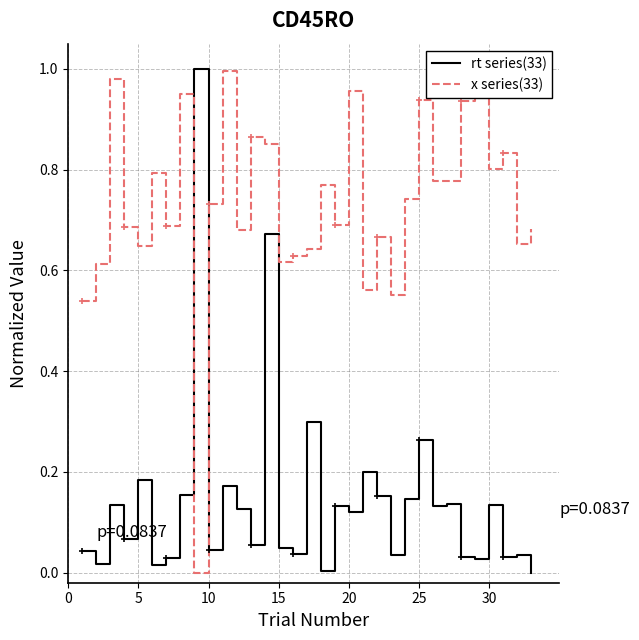

True or false: rt series(33) has a value of 0.2 at 30.

False